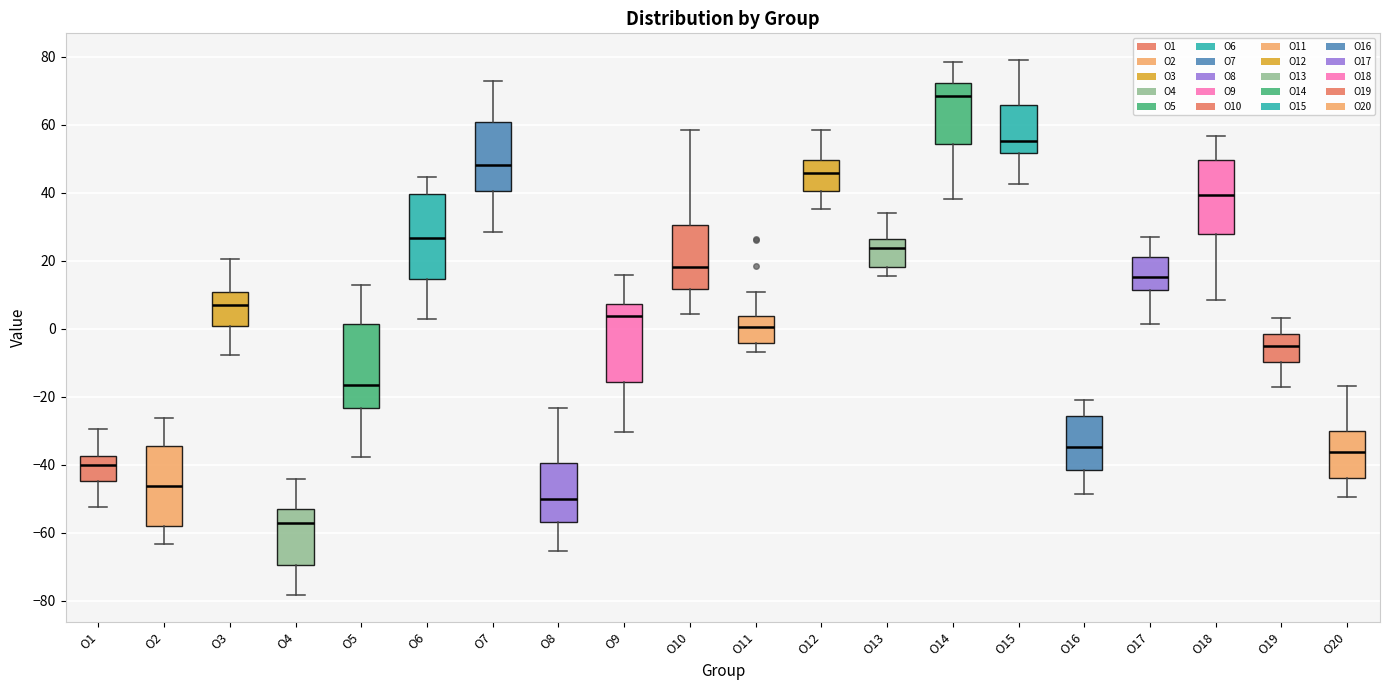

Where is the upper edge of the box for O4 on the y-axis? The values are not printed on the chart, so give them approximately, as read against the axis.

-52